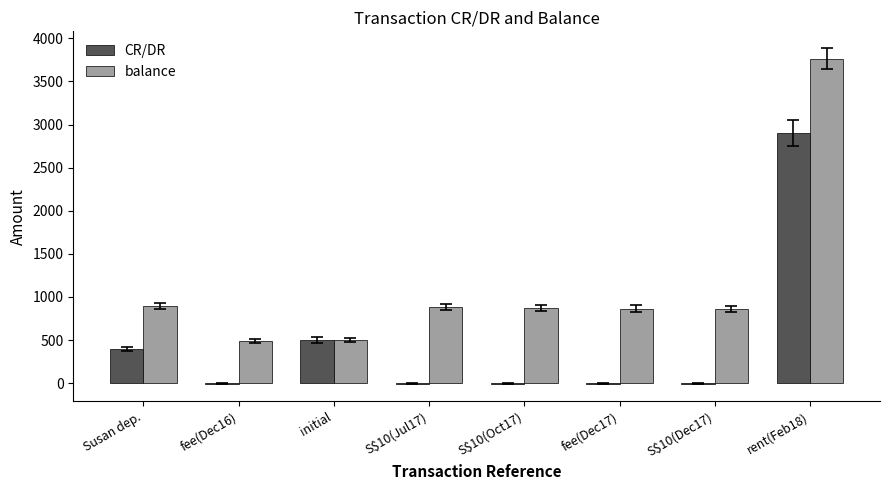

Where is CR/DR nearest to the value 1448?

initial